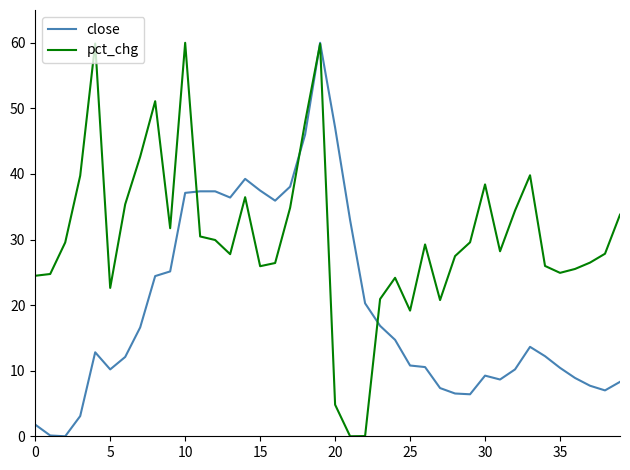

After their last crossing, which series has the higher values: close or pct_chg?

pct_chg